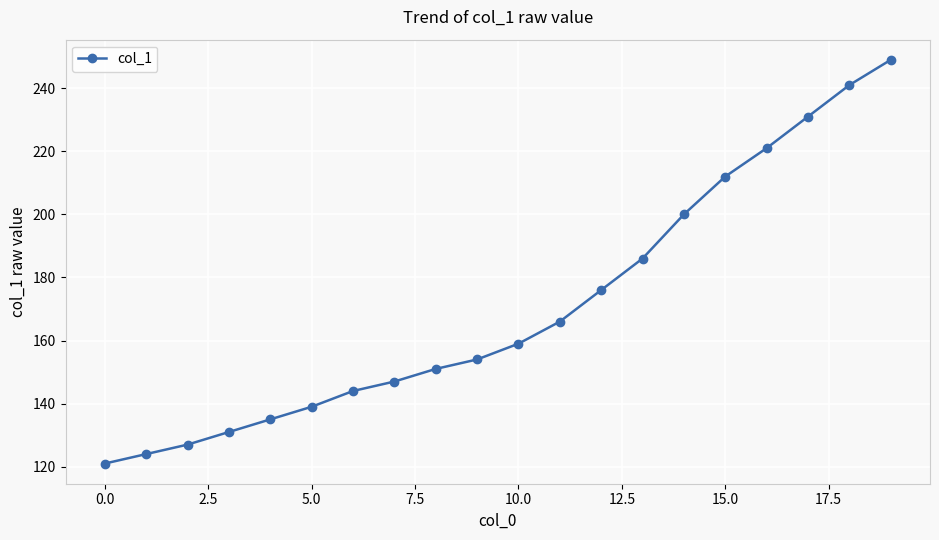

What is the maximum value shown in the chart?

249